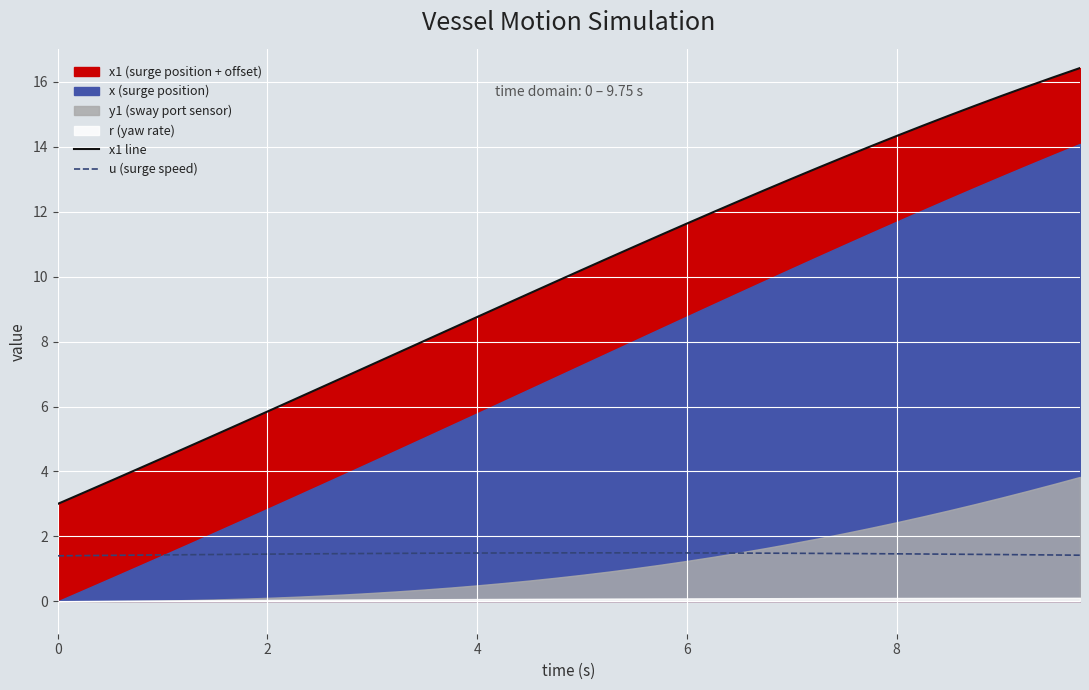

How many categories are shown in the chart?

40